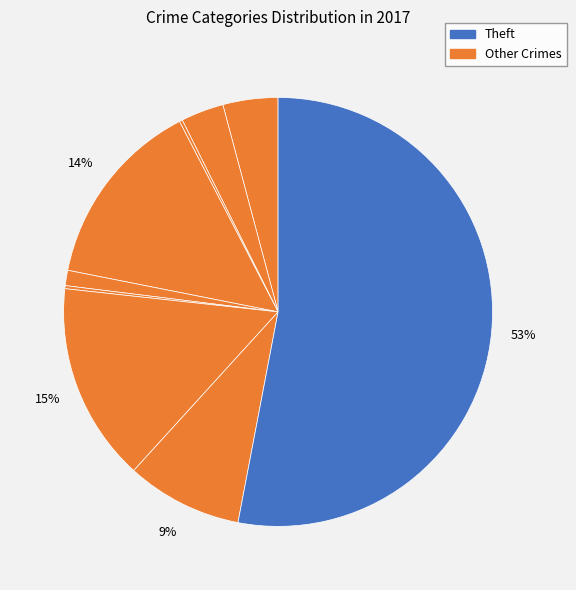

Count the number of slices in the pie.

9